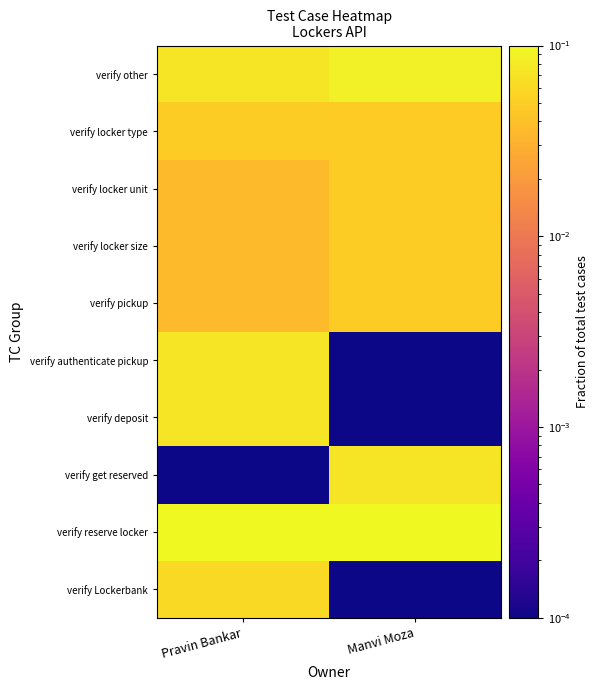

At how many categories does at least one series exceed 0?

2